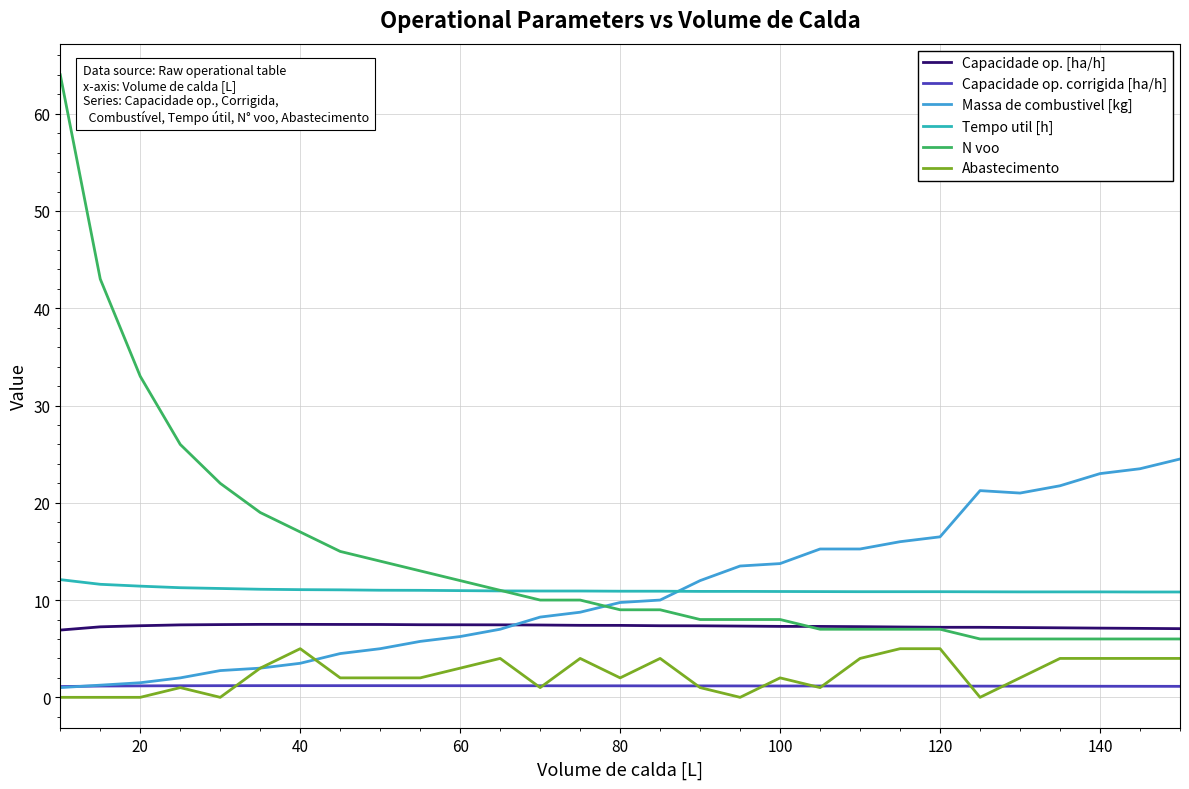

Which series has the widest spread of values?

N voo